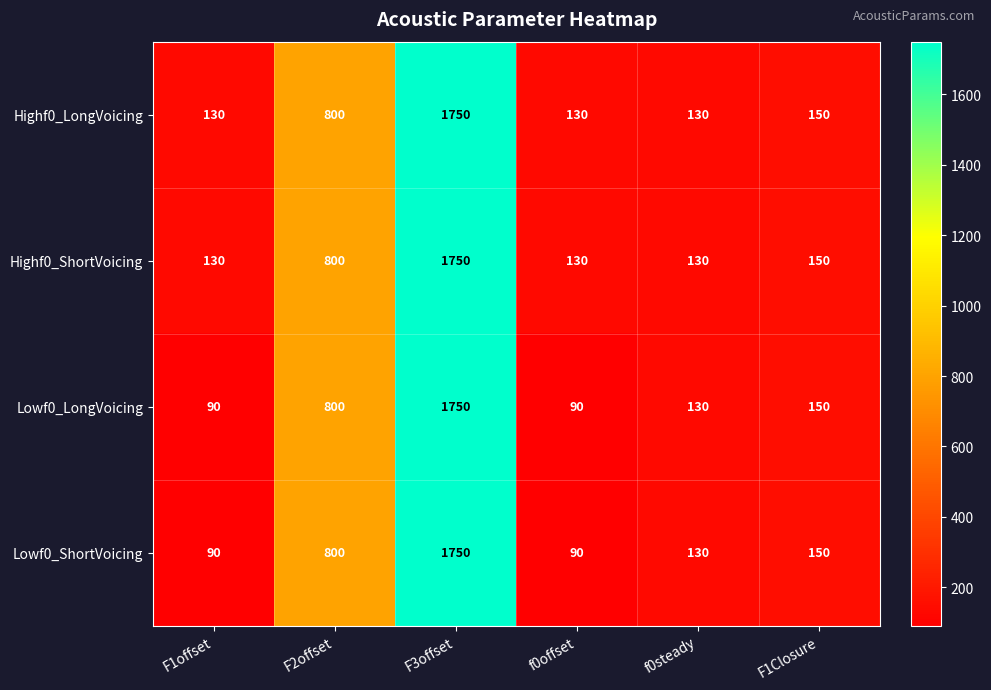

Reading left to right, what are all the values shown in this chart?

Highf0_LongVoicing: F1offset=130	F2offset=800	F3offset=1750	f0offset=130	f0steady=130	F1Closure=150
Highf0_ShortVoicing: F1offset=130	F2offset=800	F3offset=1750	f0offset=130	f0steady=130	F1Closure=150
Lowf0_LongVoicing: F1offset=90	F2offset=800	F3offset=1750	f0offset=90	f0steady=130	F1Closure=150
Lowf0_ShortVoicing: F1offset=90	F2offset=800	F3offset=1750	f0offset=90	f0steady=130	F1Closure=150